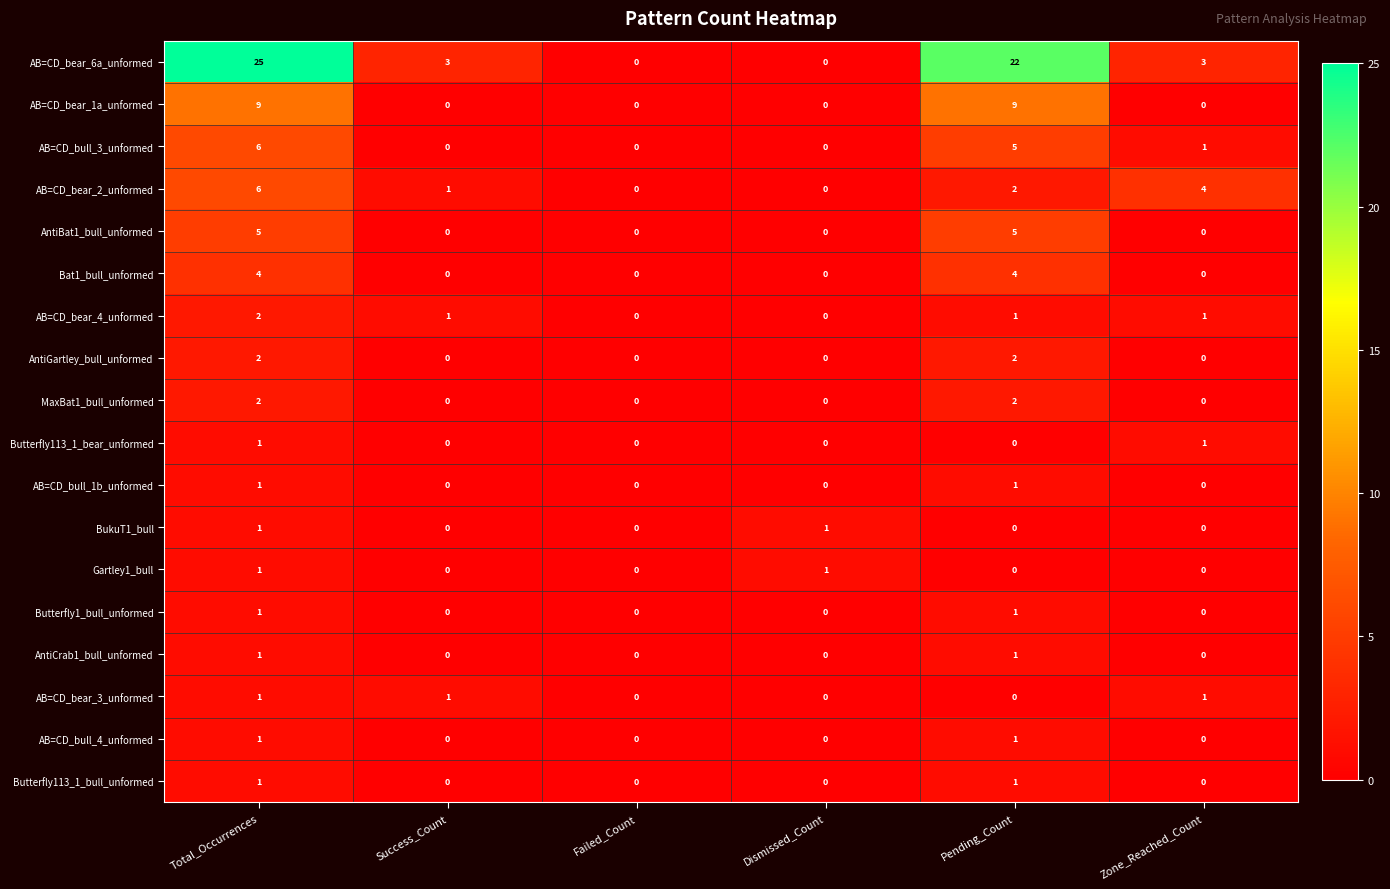

Between Pending_Count and Zone_Reached_Count, which series saw the biggest shift?

AB=CD_bear_6a_unformed